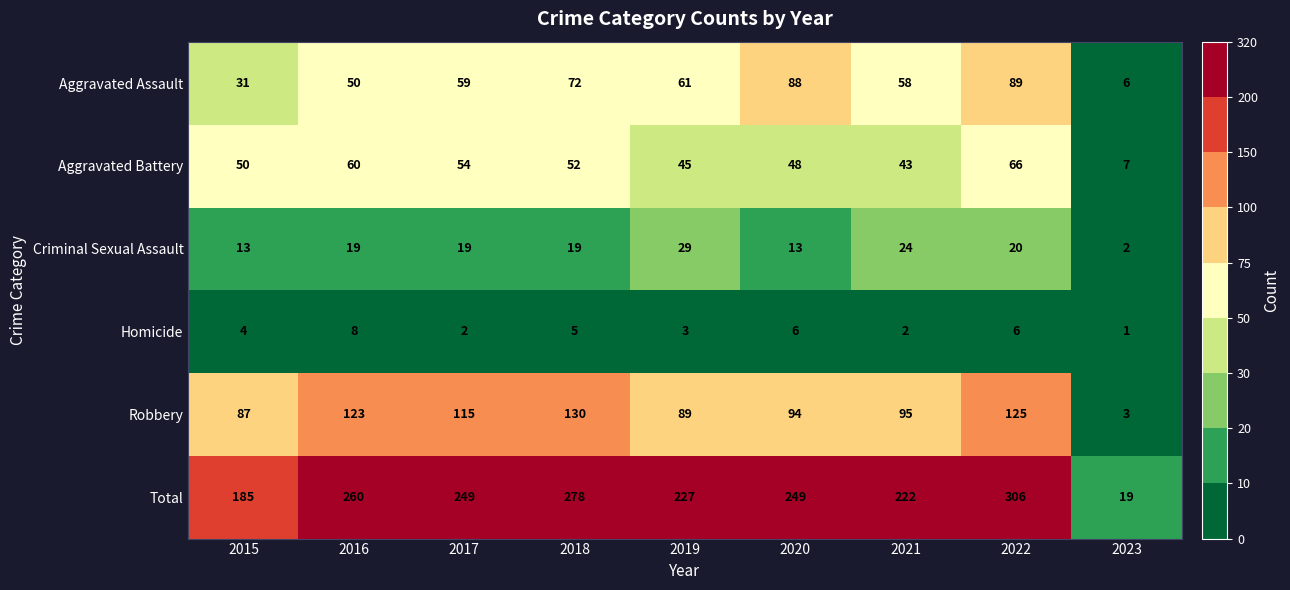

What is the difference between the maximum and minimum values in the Homicide series?

7